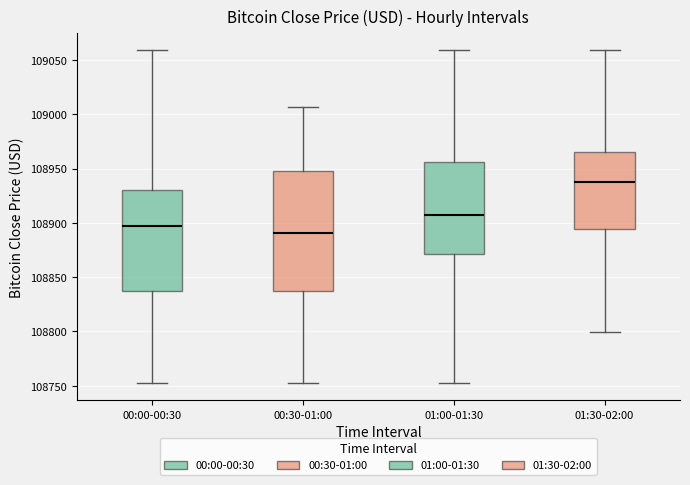

Comparing the boxes themselves (not the whiskers), which one is the tallest?

00:30-01:00